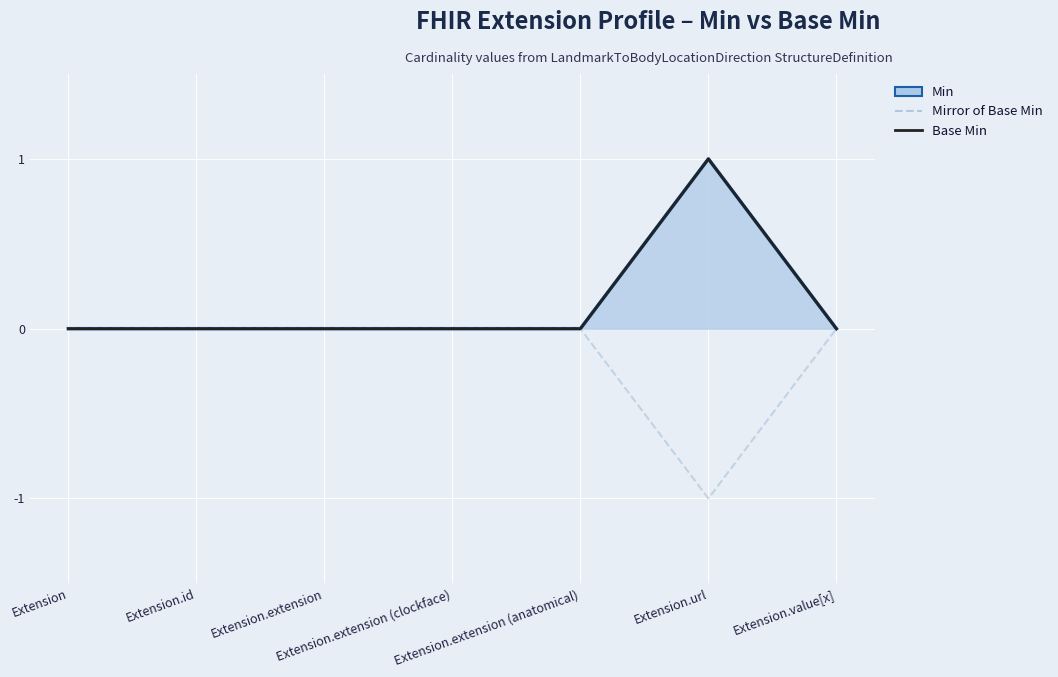

Rank the series by their maximum value, from highest to lowest.

Min (line), Base Min, Mirror of Base Min